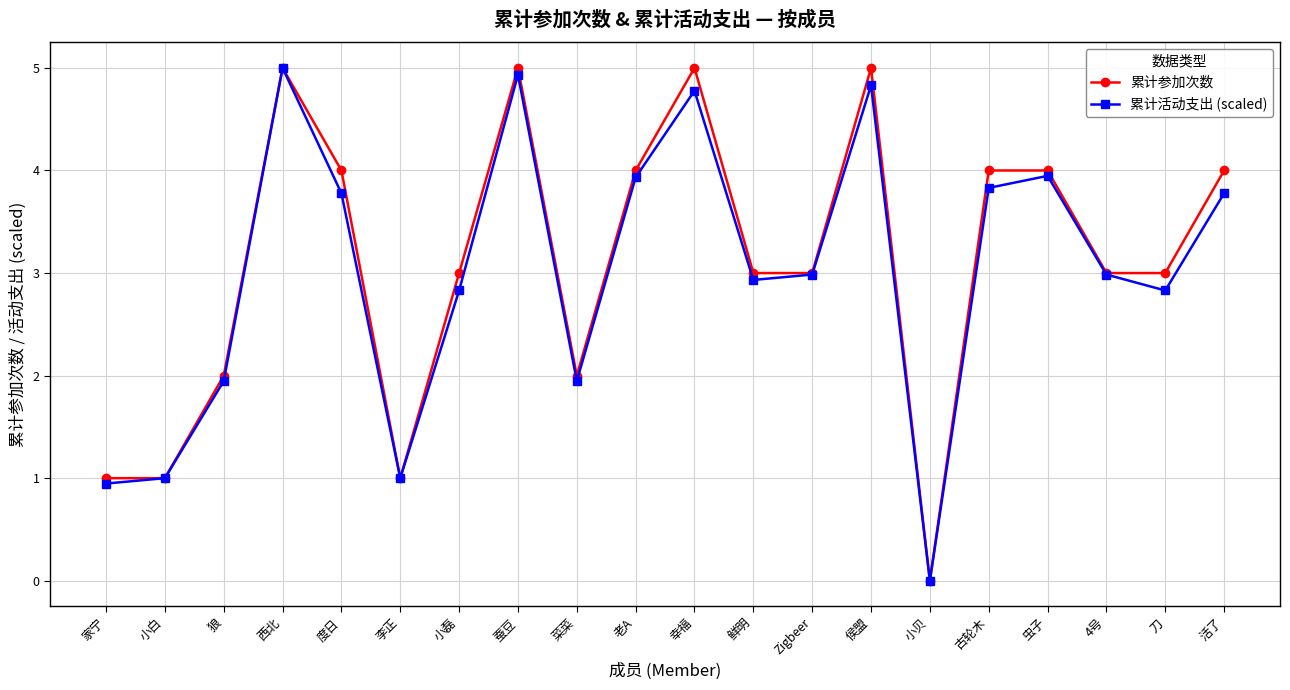

After their last crossing, which series has the higher values: 累计活动支出 (scaled) or 累计参加次数?

累计参加次数